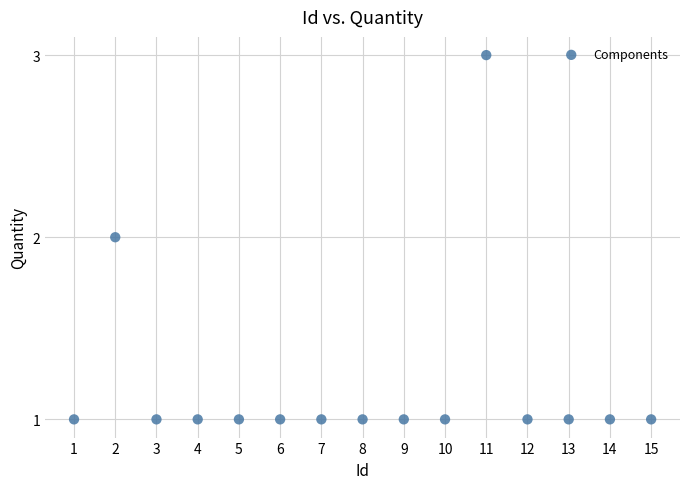

List the coordinates of all points as (Y, X) pairs, reading left to right.

(1, 1)  (2, 2)  (1, 3)  (1, 4)  (1, 5)  (1, 6)  (1, 7)  (1, 8)  (1, 9)  (1, 10)  (3, 11)  (1, 12)  (1, 13)  (1, 14)  (1, 15)